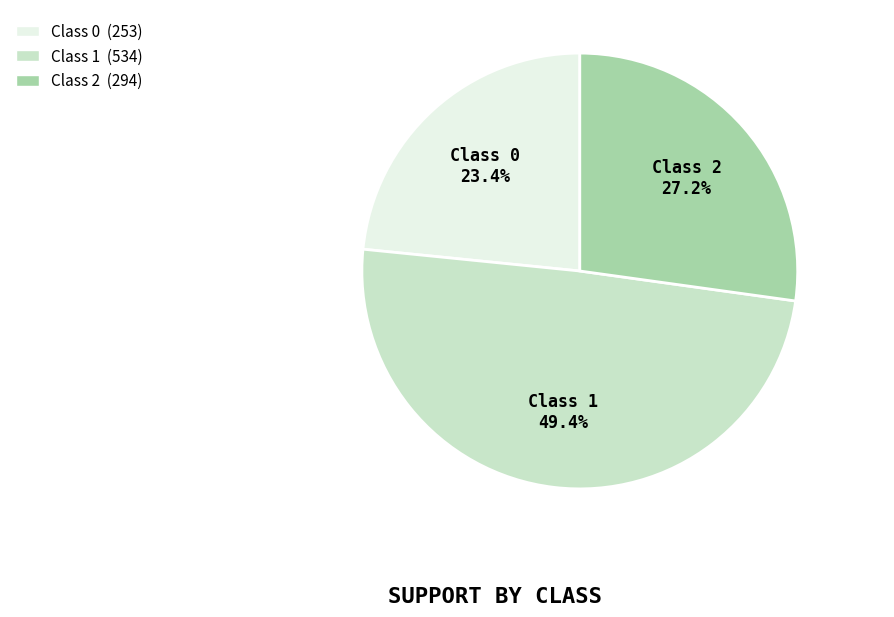

Does any single category account for the majority?

No